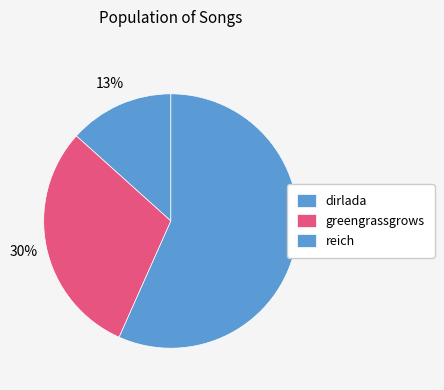

Count the number of slices in the pie.

3